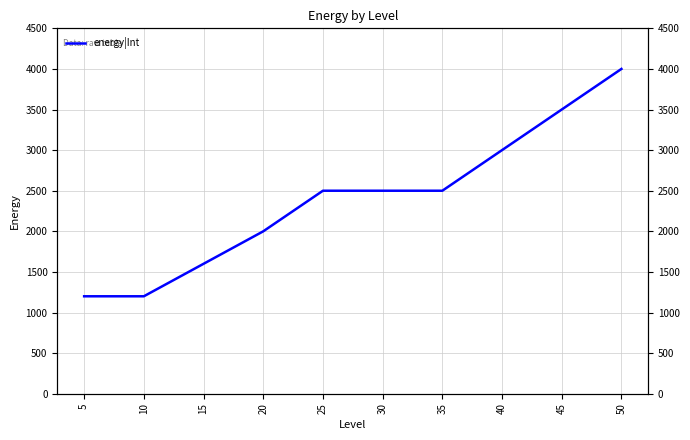

At which category does the chart reach its minimum across all series?

5